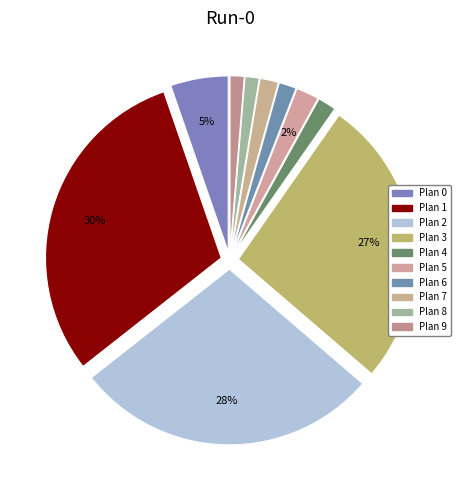

True or false: Plan 0 accounts for 1% of the total.

False